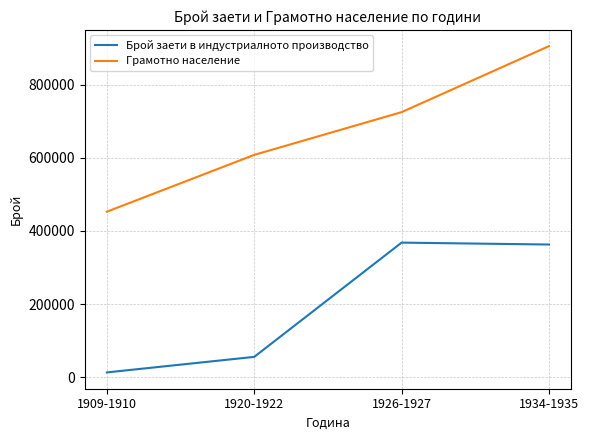

What value does the Брой заети в индустриалното производство series have at 1926-1927, to the nearest 10?

368020